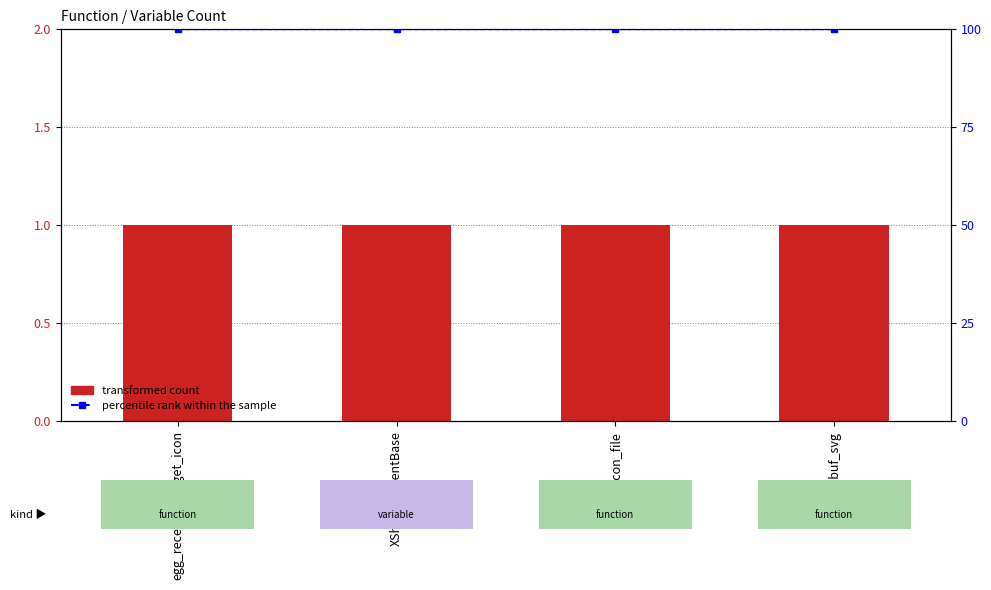

What is the maximum value for percentile rank within the sample?

100